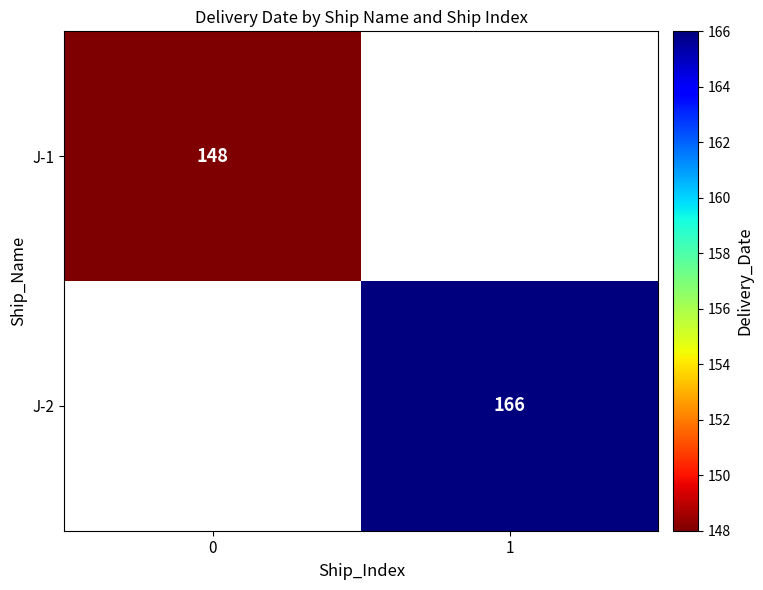

At how many categories does at least one series exceed 160?

1